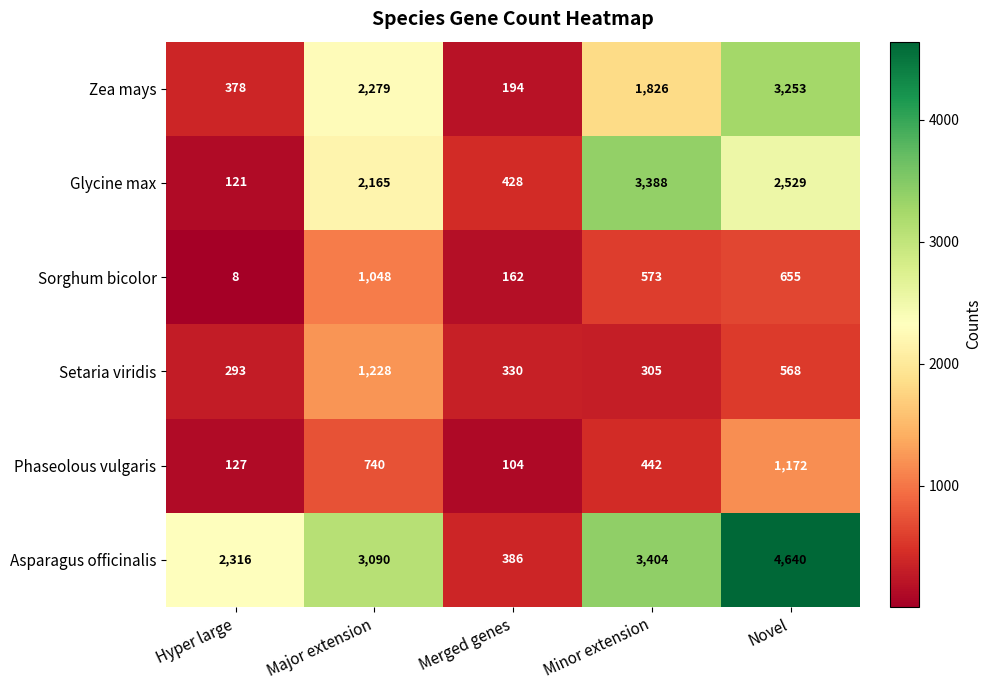

What is the sum of all Asparagus officinalis values?

13836